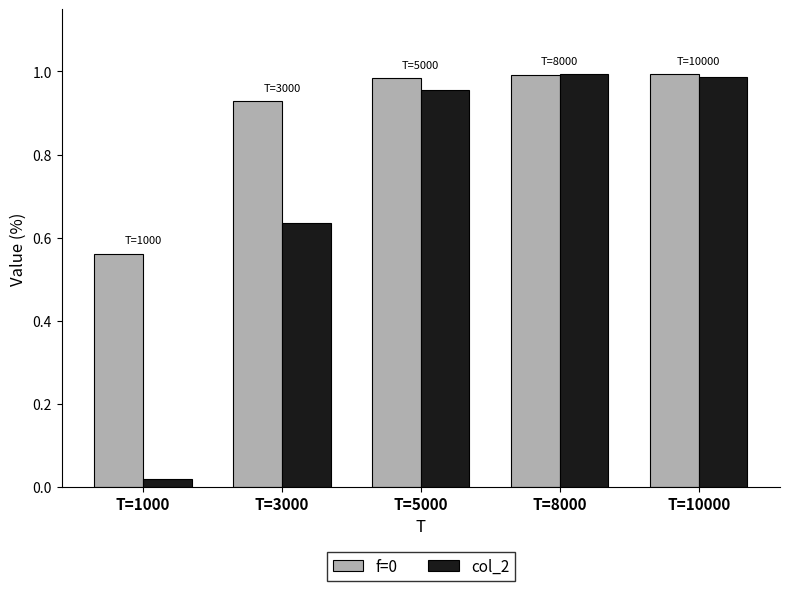

How many categories are shown in the chart?

5